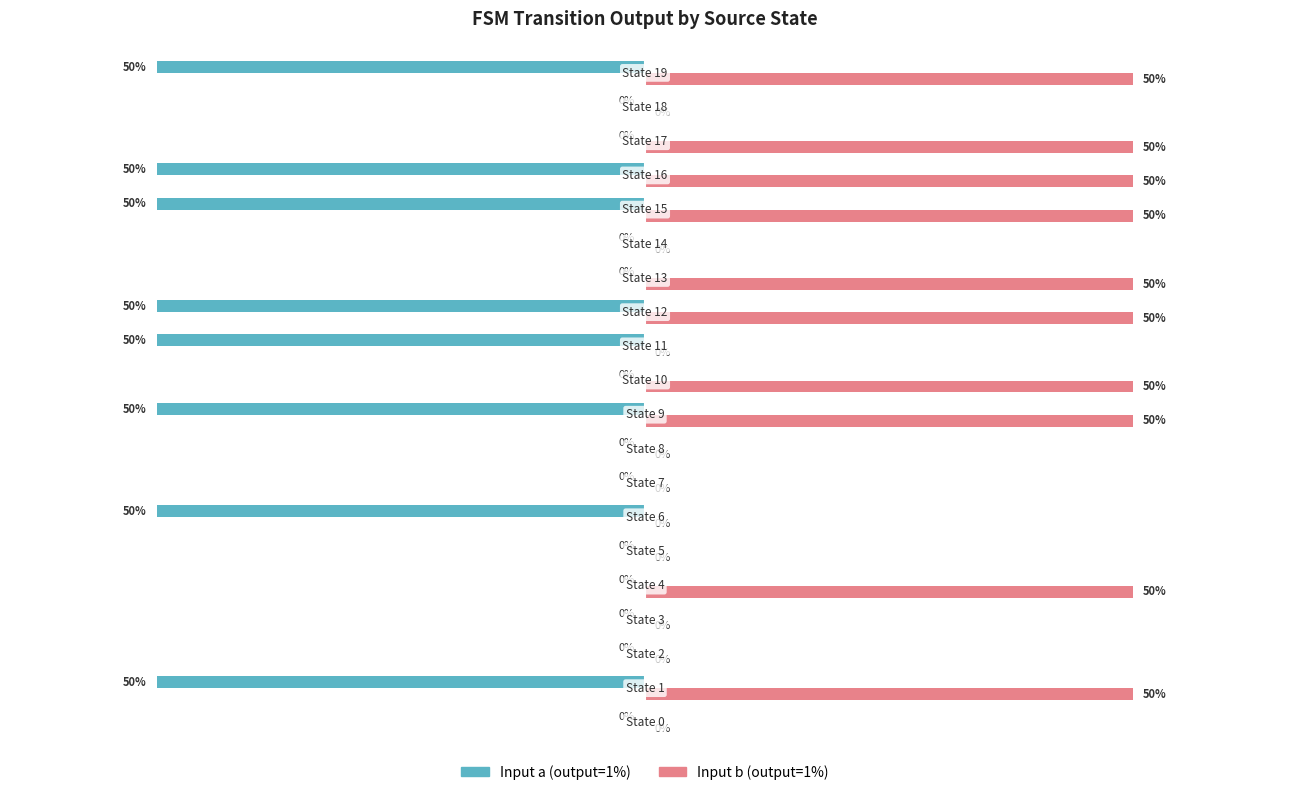

Which series has the largest total across all categories?

Input b (output=1%)